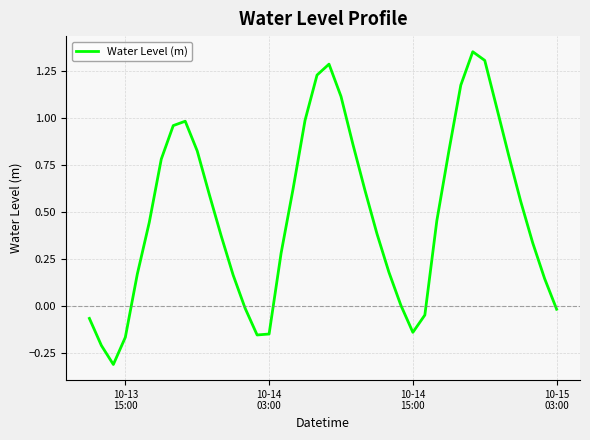

What is the difference between the second highest and second lowest values?

1.5